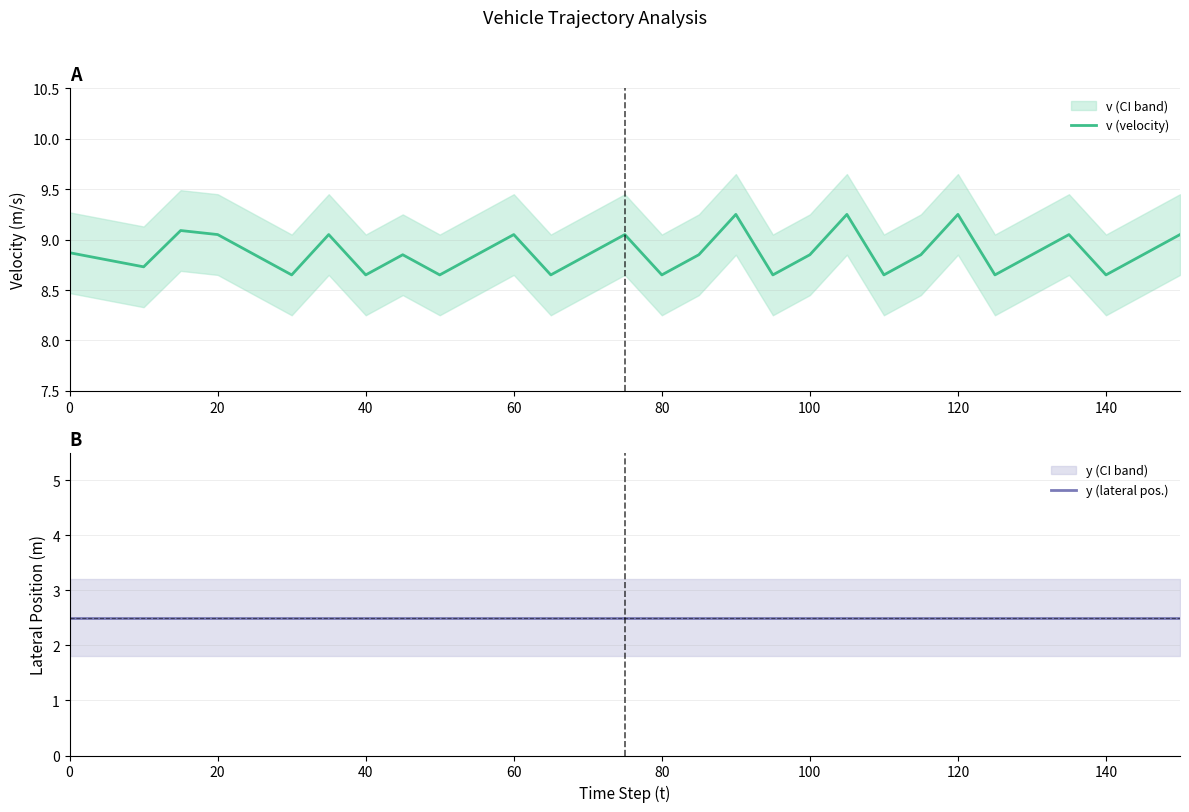

The value of y (lateral pos.) at 15 is 4.3. True or false?

False